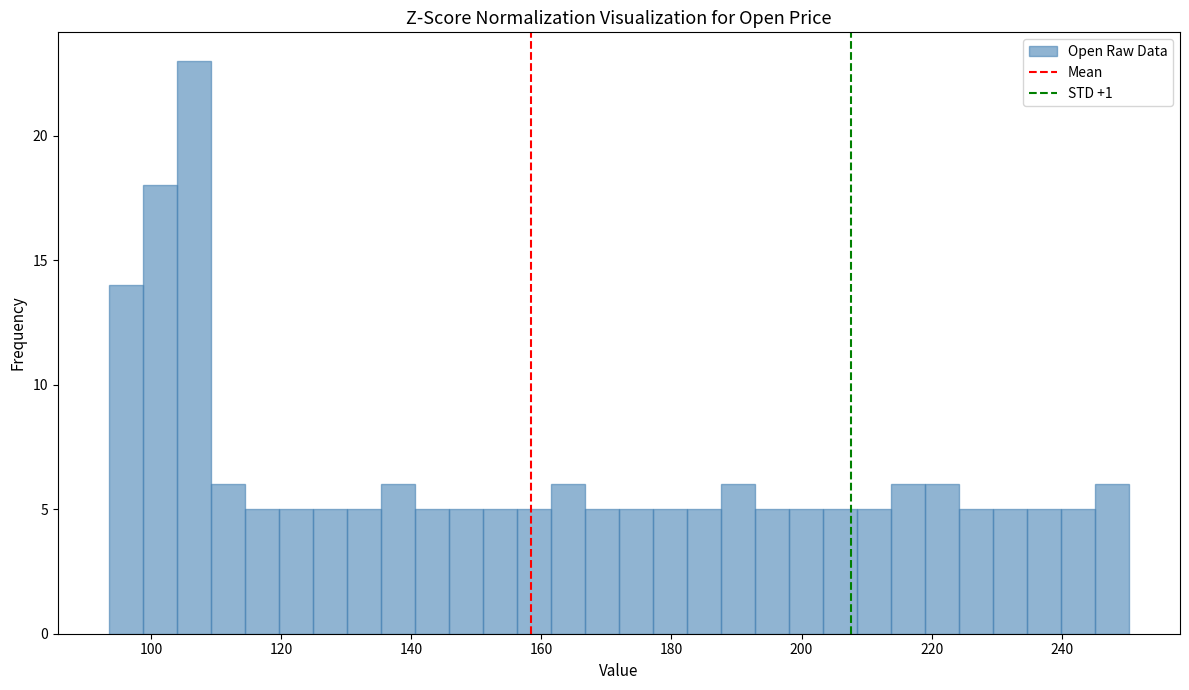

Read against the x-axis, roughly where is the centre of the tallest bar?

106